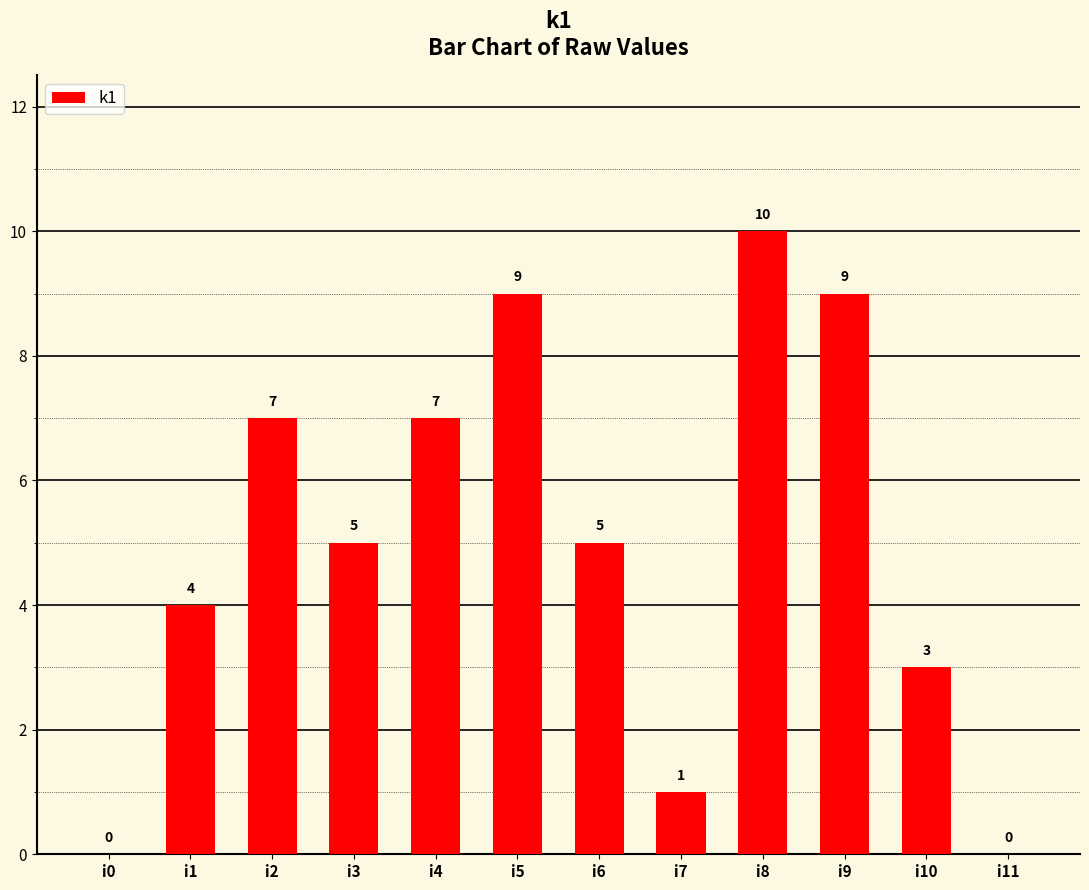

How many positive values are there?

10